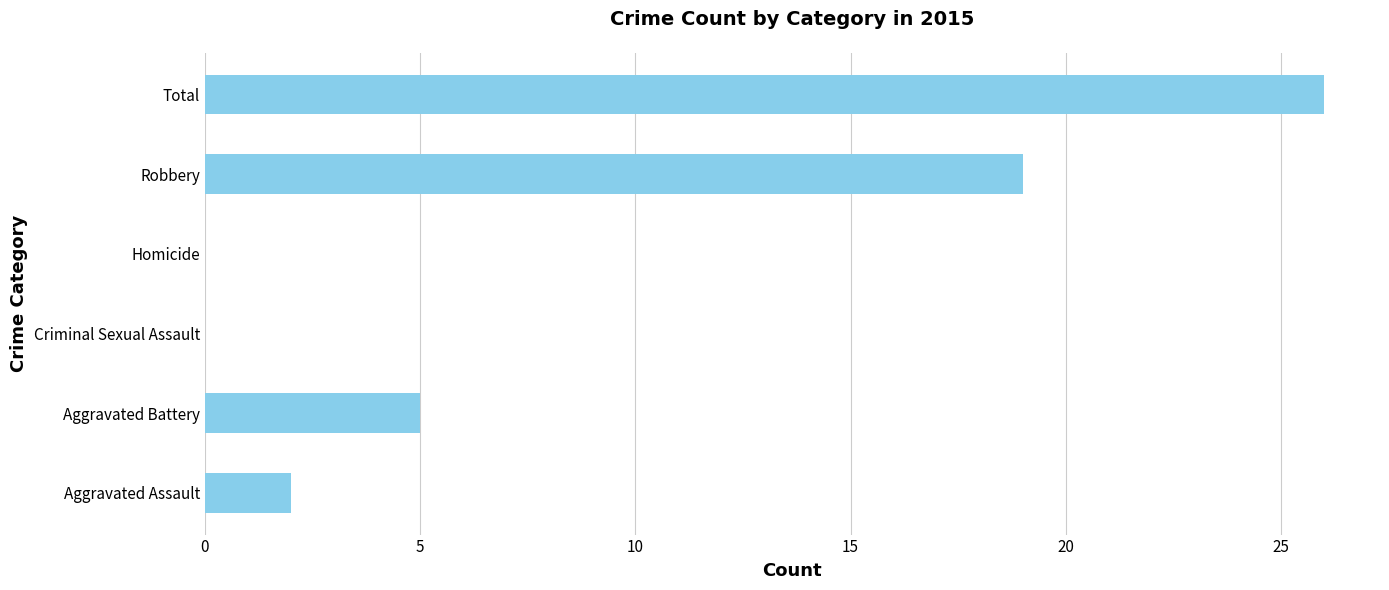

At which category does the chart reach its peak across all series?

Total